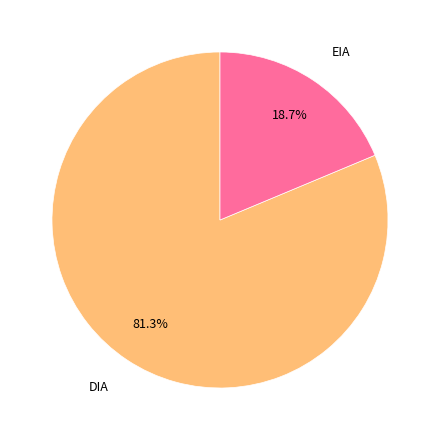

Between EIA and DIA, which is larger?

DIA